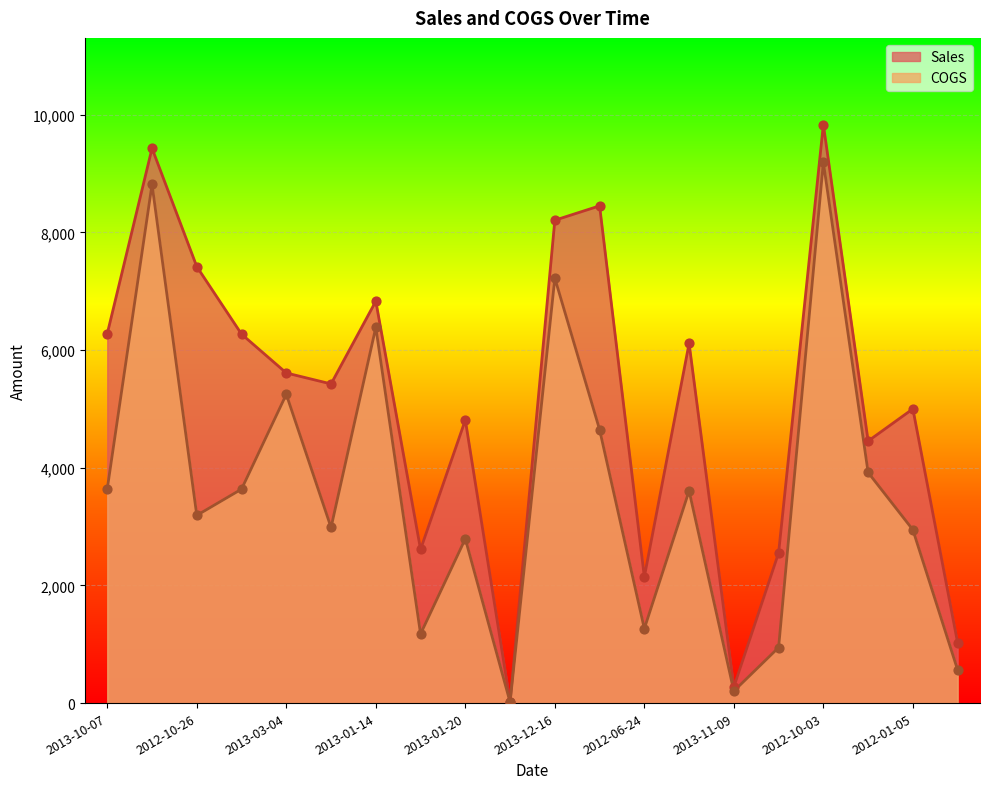

Which series reaches the minimum Y coordinate?

COGS